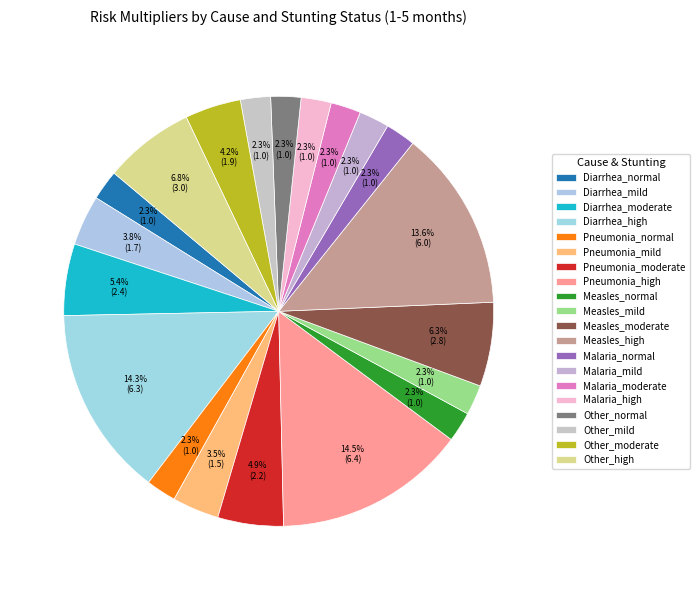

Is there any slice that represents more than half of the pie?

No